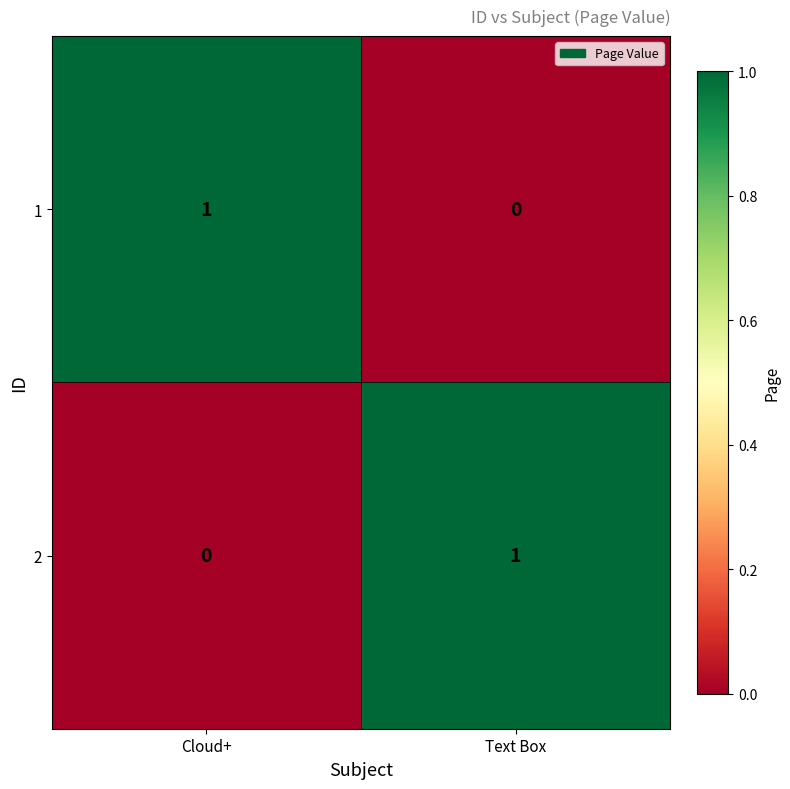

At Cloud+, list the series in order from largest to smallest.

1, 2